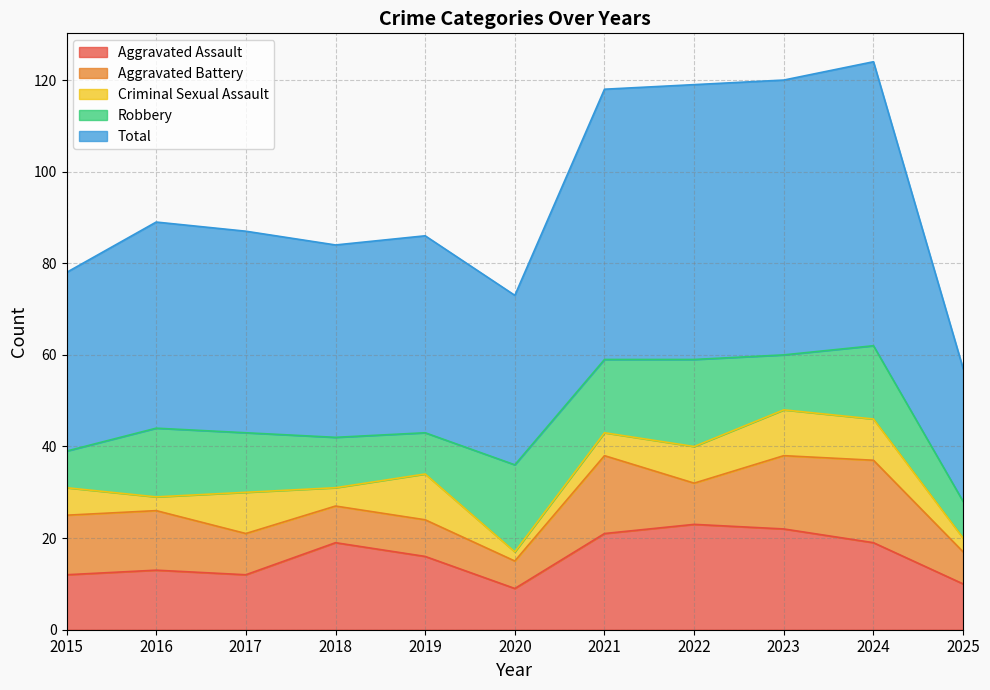

The Total series shows 62 at 2024. True or false?

True